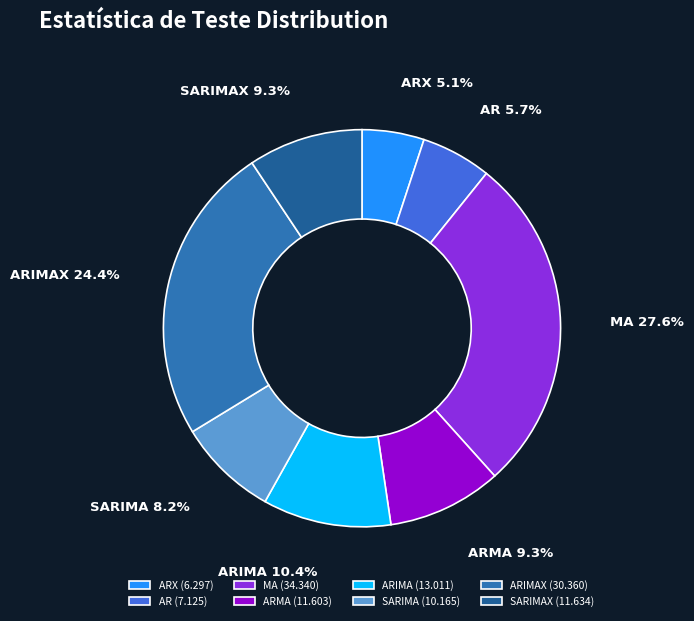

Is the sum of ARIMAX and SARIMA greater than half?

No